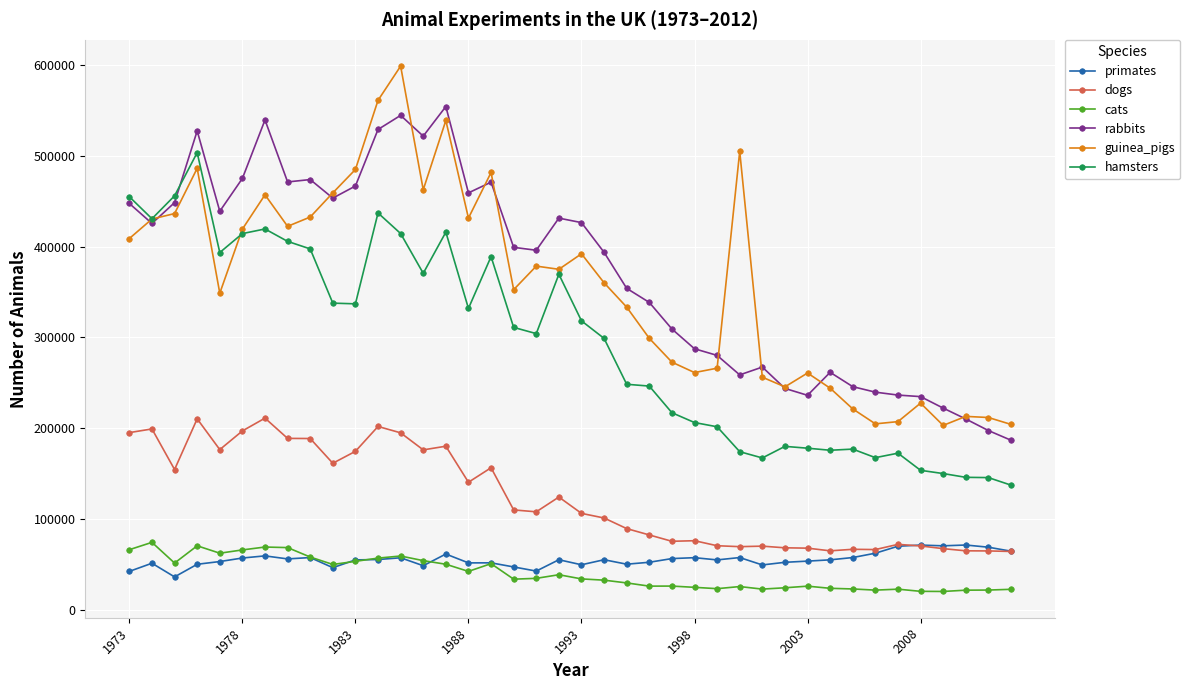

True or false: hamsters and primates cross at least once.

False